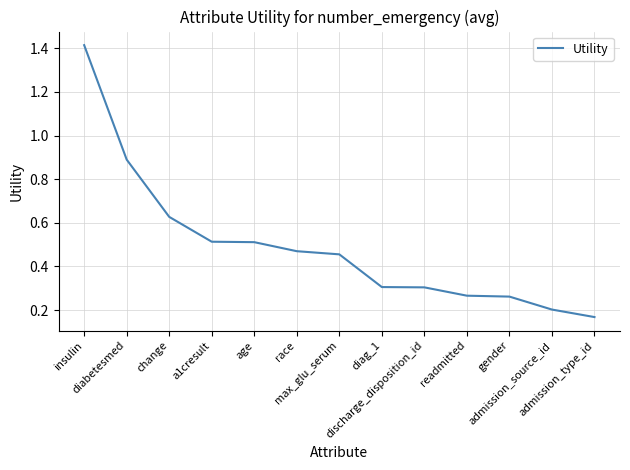

Does the chart have visible grid lines?

Yes